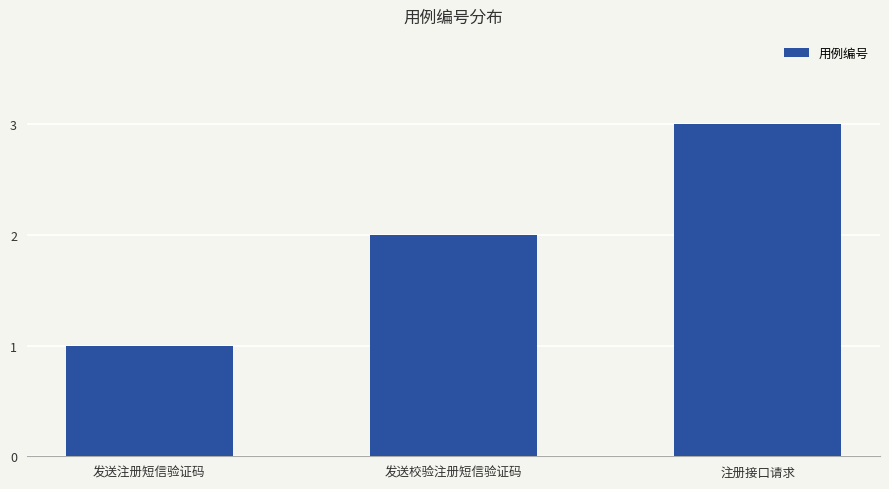

Rank the categories by value from highest to lowest.

注册接口请求, 发送校验注册短信验证码, 发送注册短信验证码